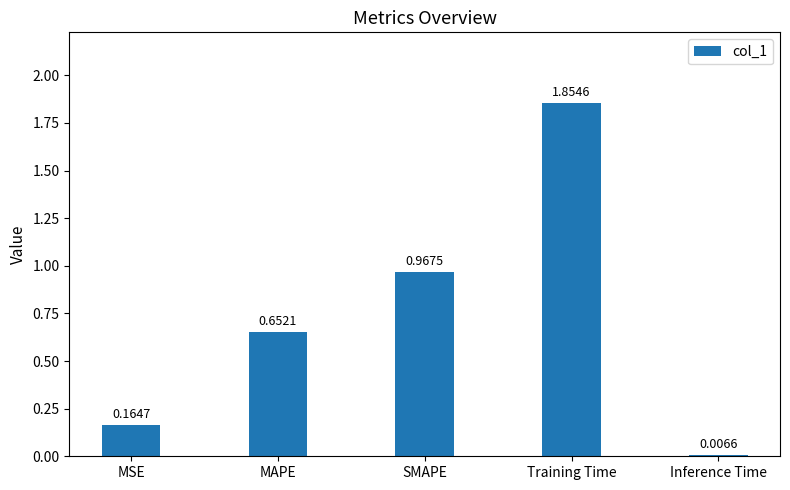

Is it true that the value at MAPE is 0.2?

False